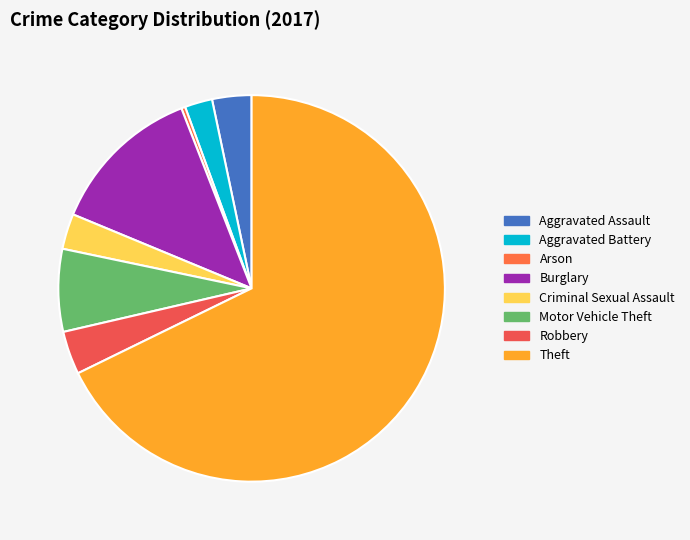

Which category accounts for the majority?

Theft